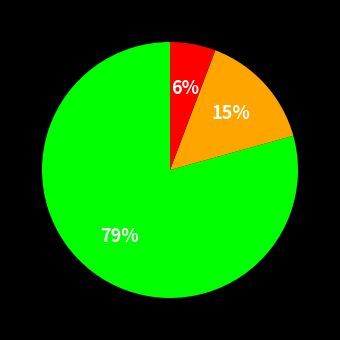

Is there any slice that represents more than half of the pie?

Yes